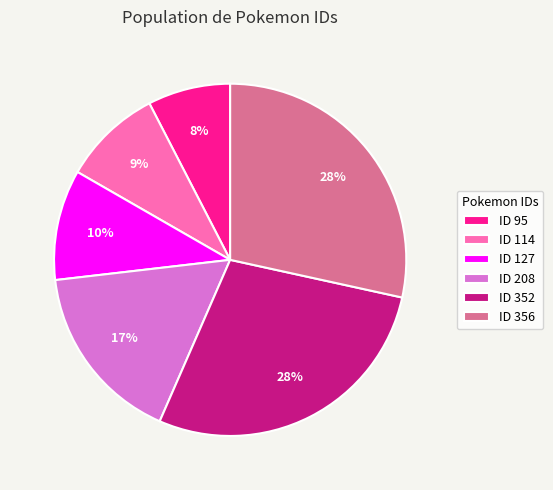

To the nearest percent, what is the difference between the ID 352 and ID 127 slice percentages?

18%